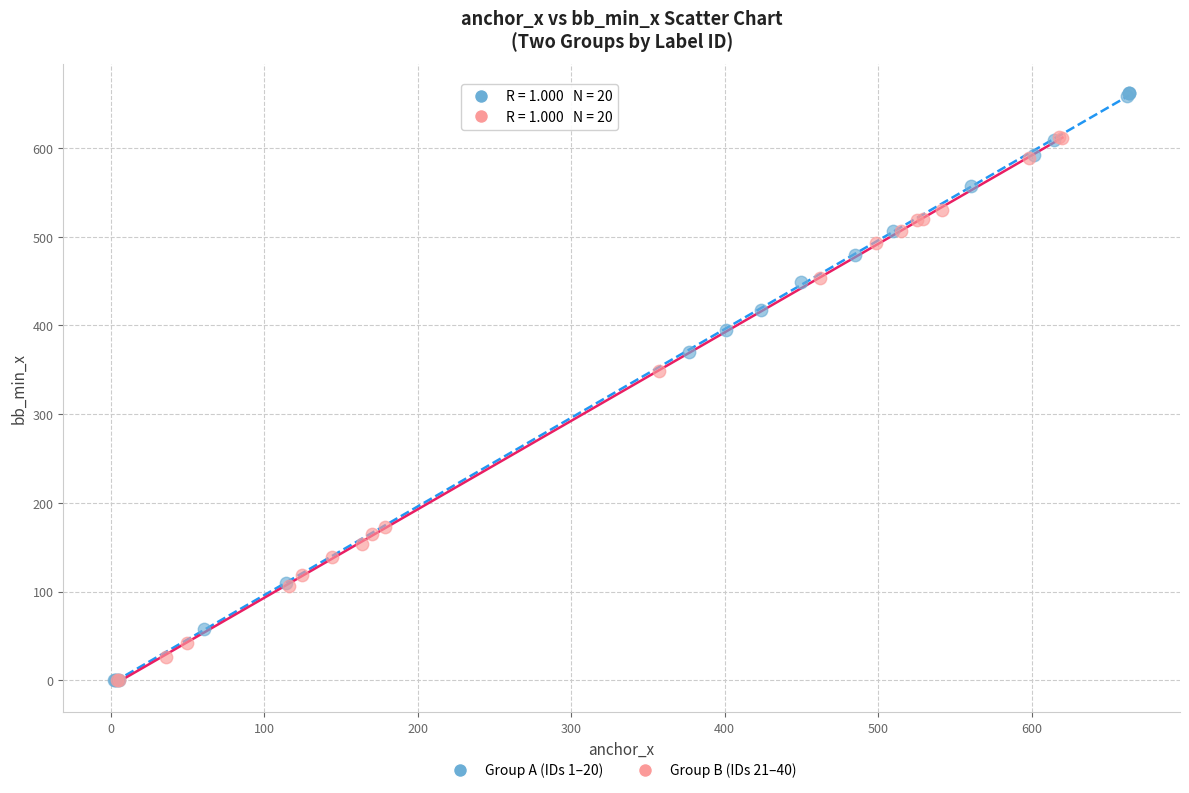

Which series has the largest Y range (max minus min)?

Group A (IDs 1–20)